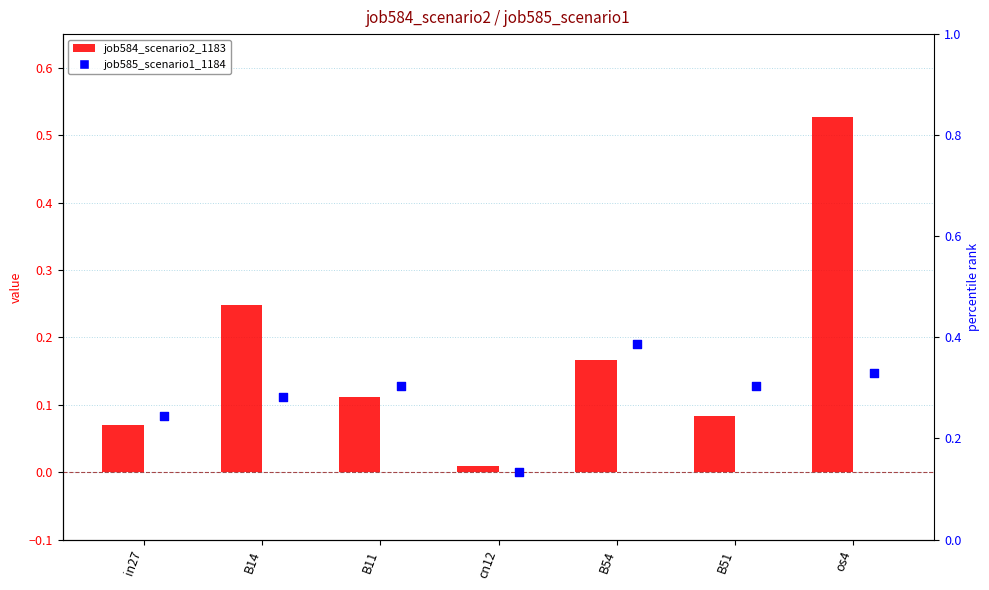

Which series reaches the maximum Y coordinate?

job584_scenario2_1183